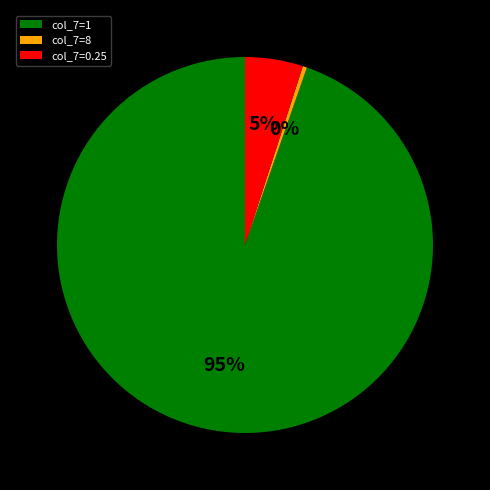

What is the largest slice in the pie chart?

col_7=1